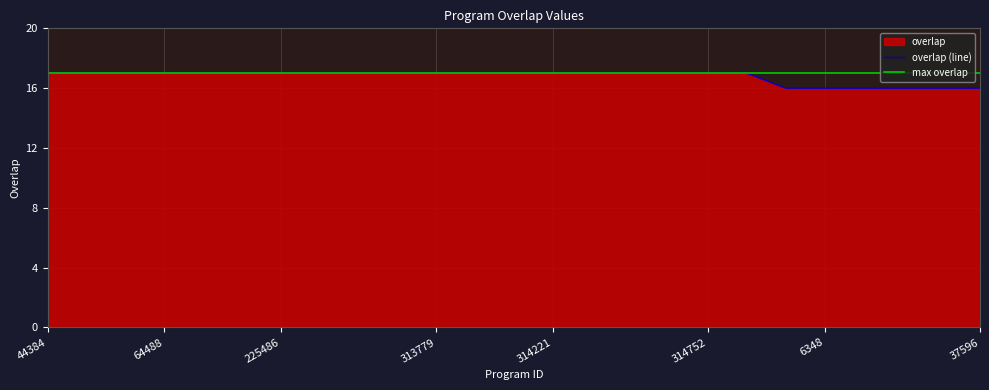

At which category does the chart reach its peak across all series?

44384